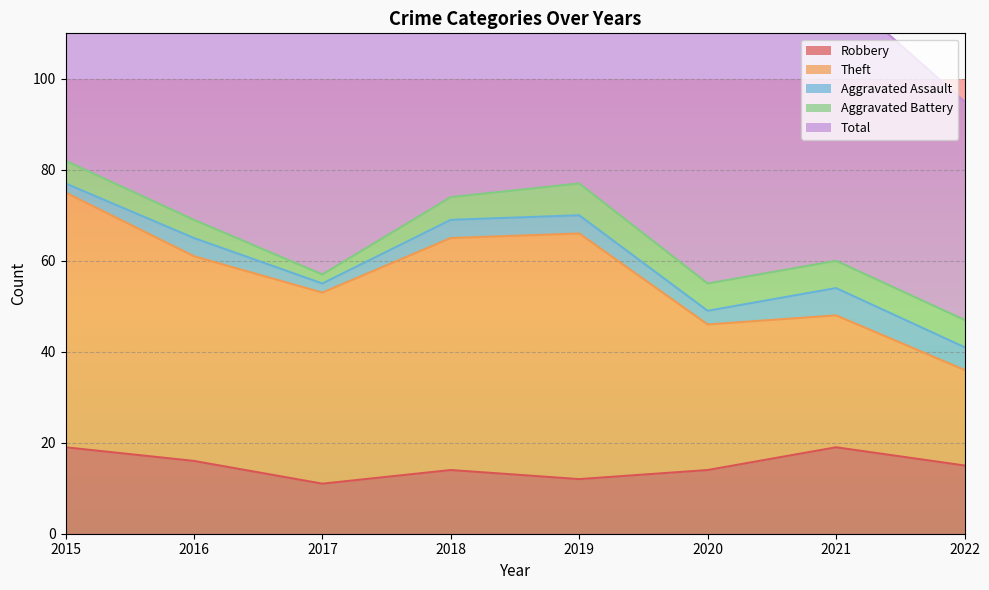

Where is Robbery nearest to the value 15?

2022